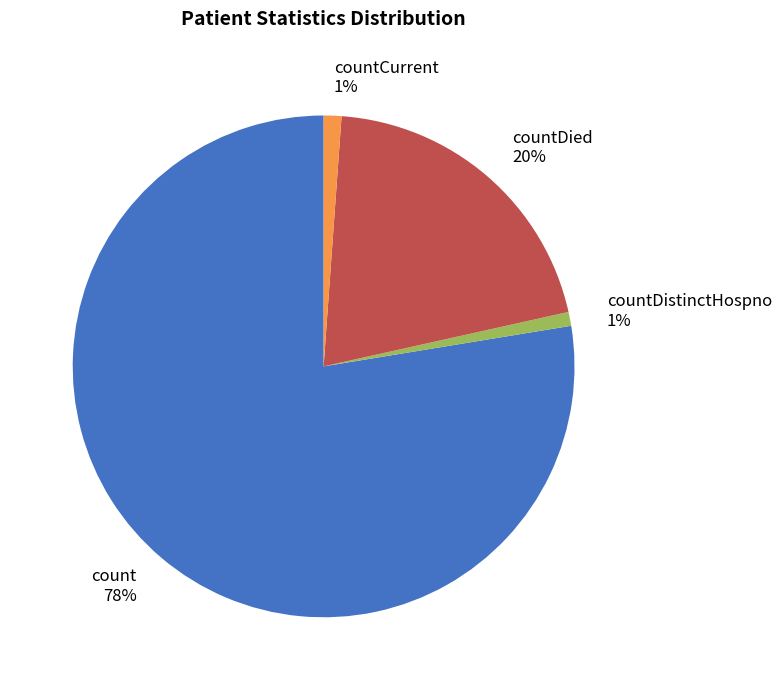

Which category accounts for the majority?

count